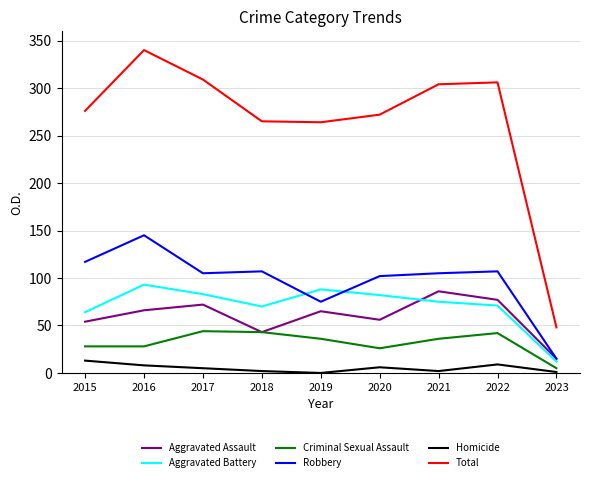

What is the spread (max minus min) of values at 2016?

332